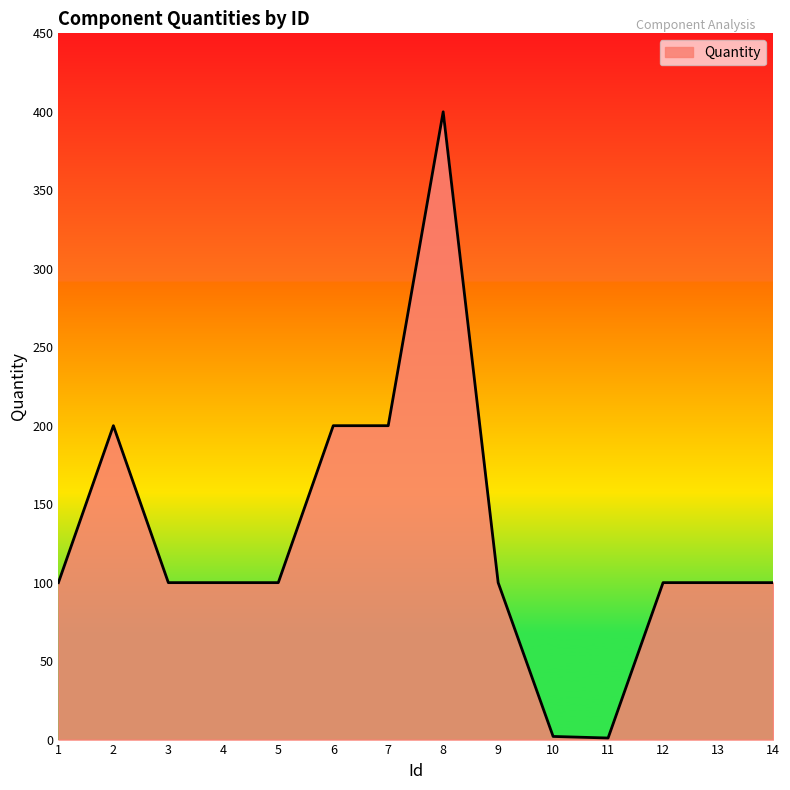

What is the ratio of the value at 5 to the value at 6?

0.5